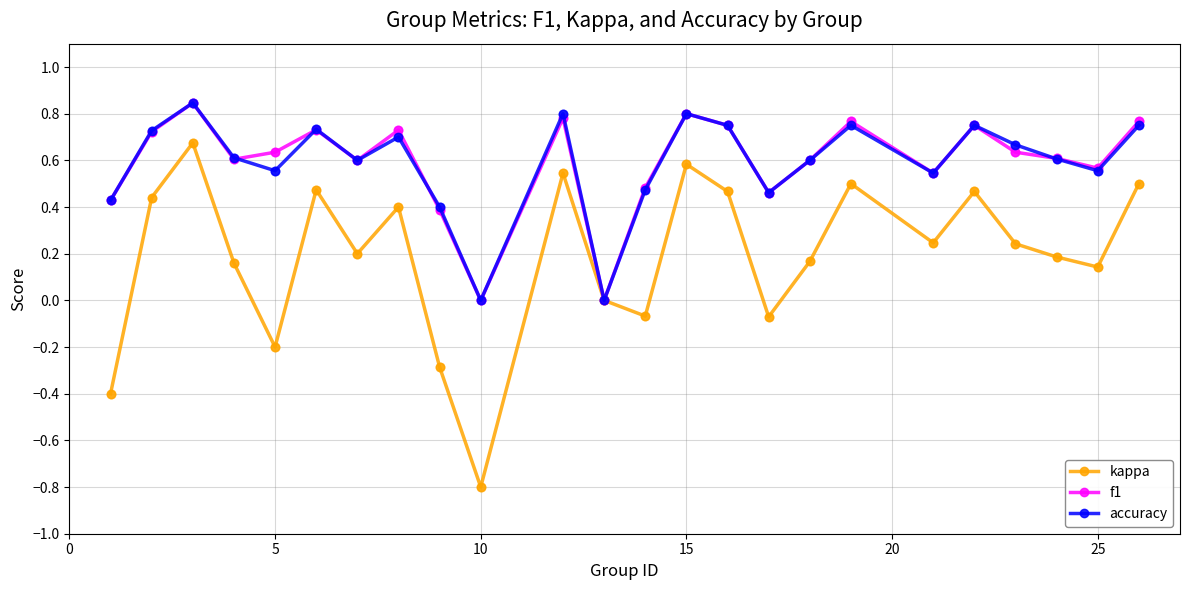

Which series has the largest range (max minus min)?

kappa